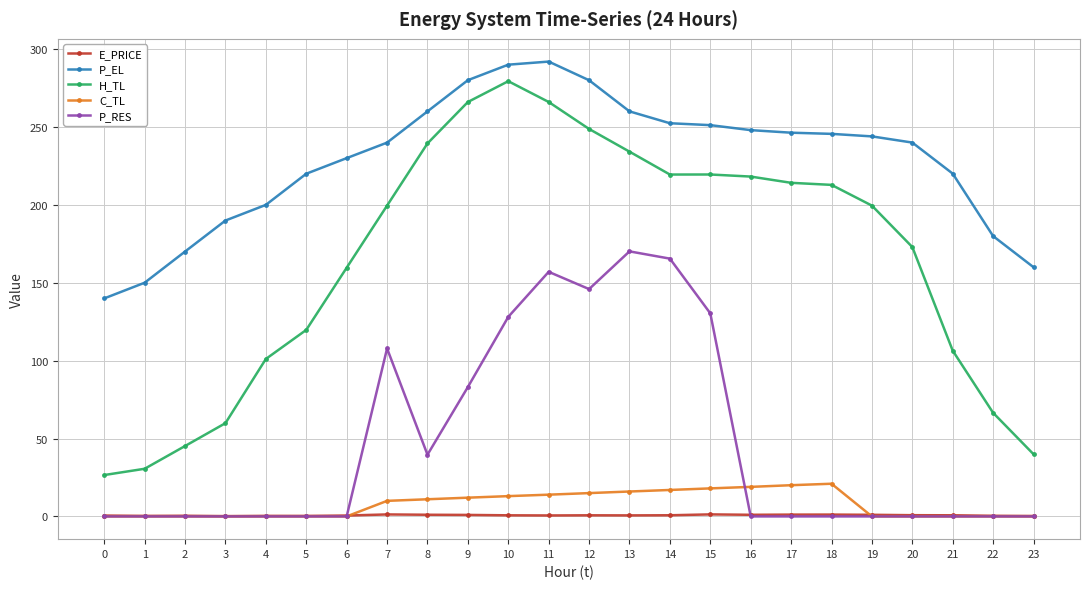

What is the sum of all H_TL values?

3945.6